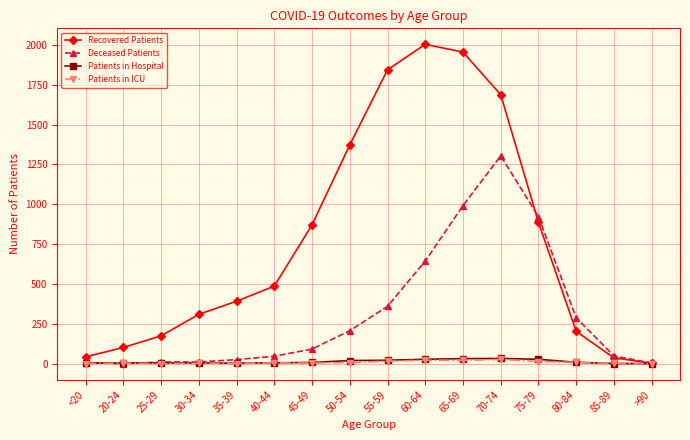

At which label does Recovered Patients reach its peak?

60-64